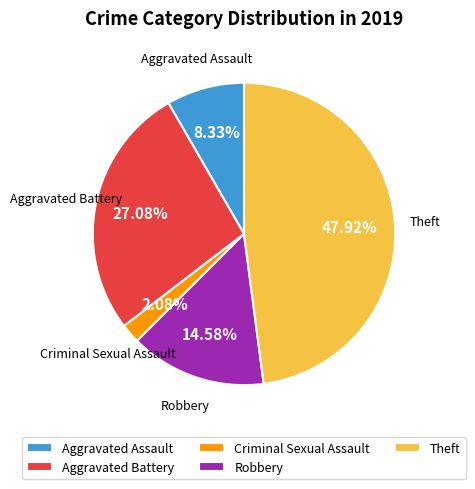

What is the total percentage of Criminal Sexual Assault and Robbery?

16.7%